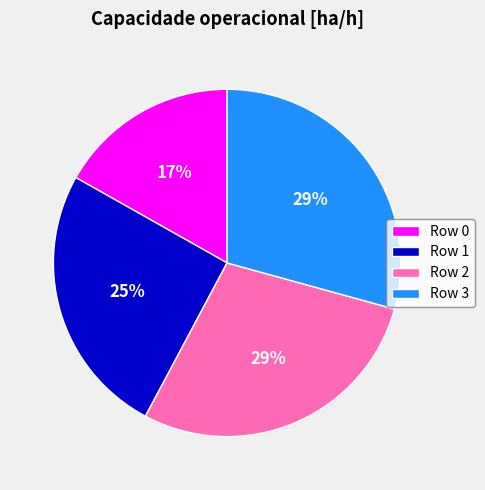

What percentage is the Row 3 slice, to the nearest percent?

29%